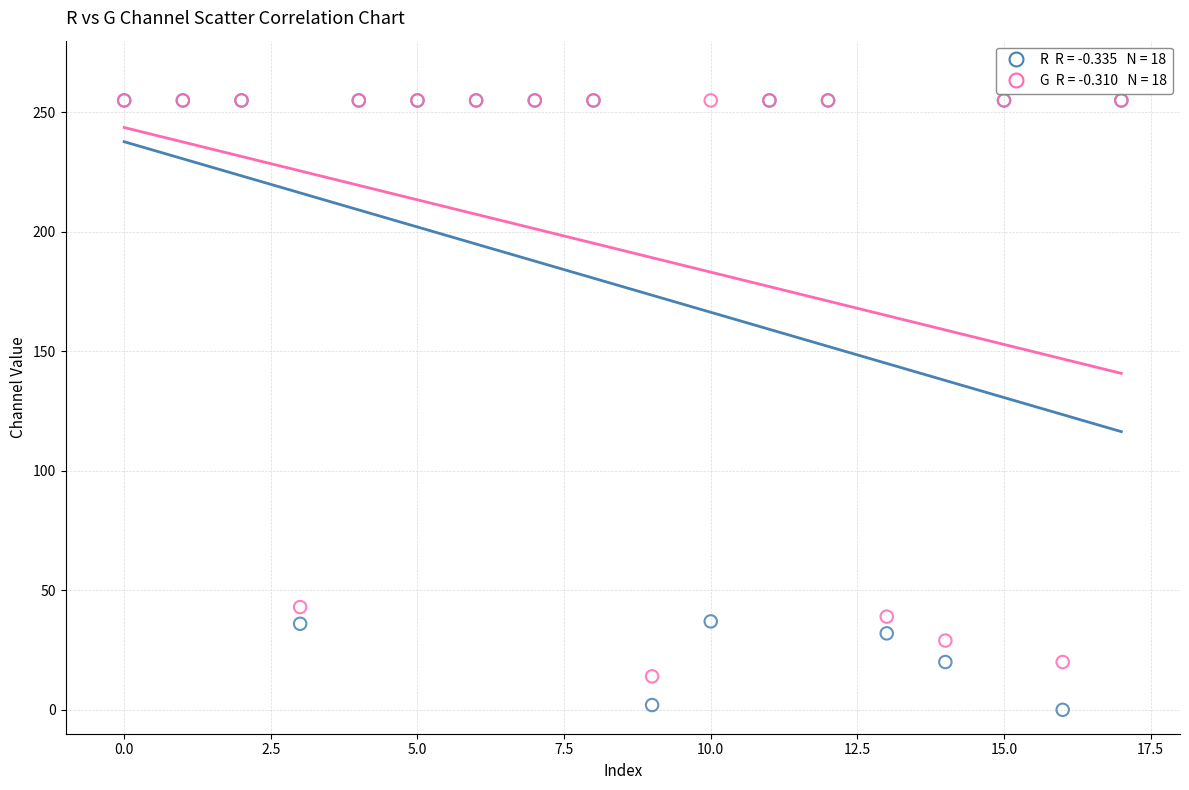

Across all series, what Y value is closest to 127?

43